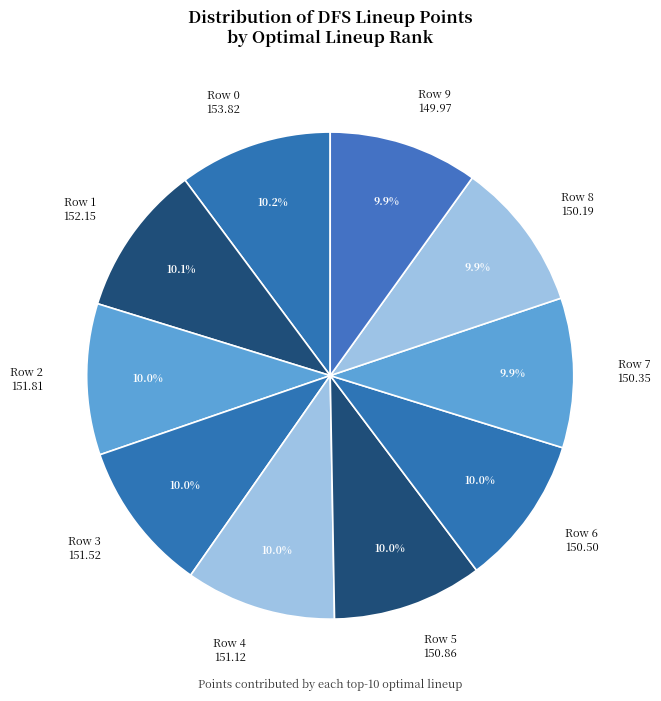

Combined, what portion of the pie is Row 2 151.81 and Row 6 150.50?

20.0%